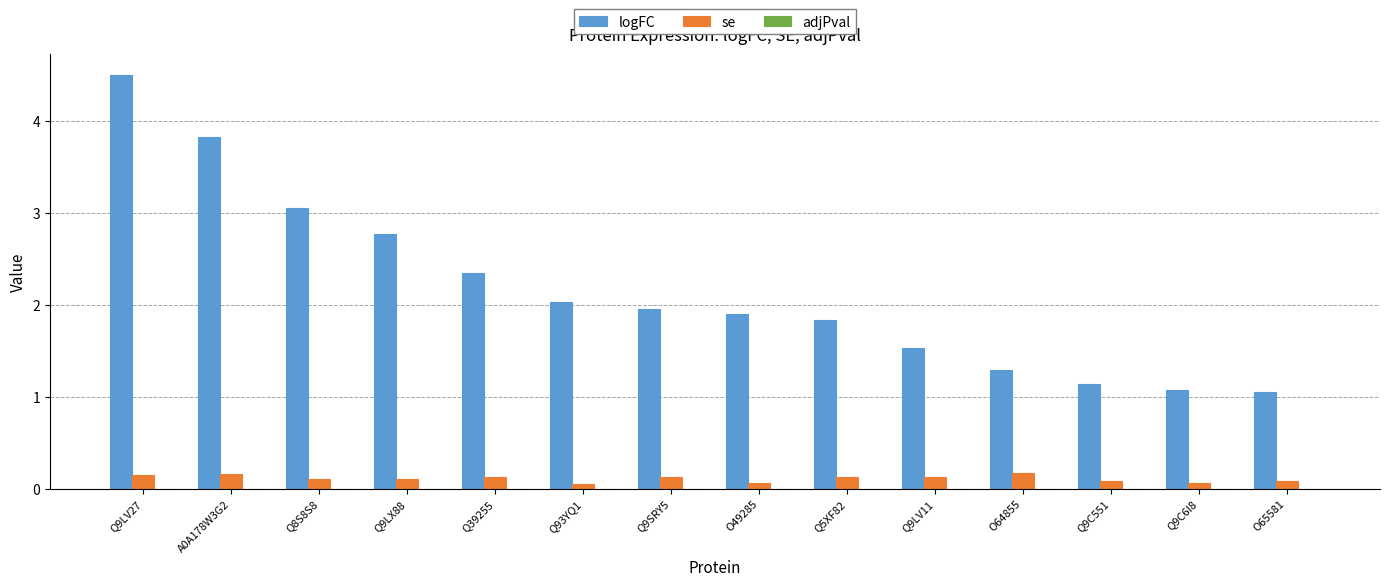

Does the chart contain stacked bars?

No